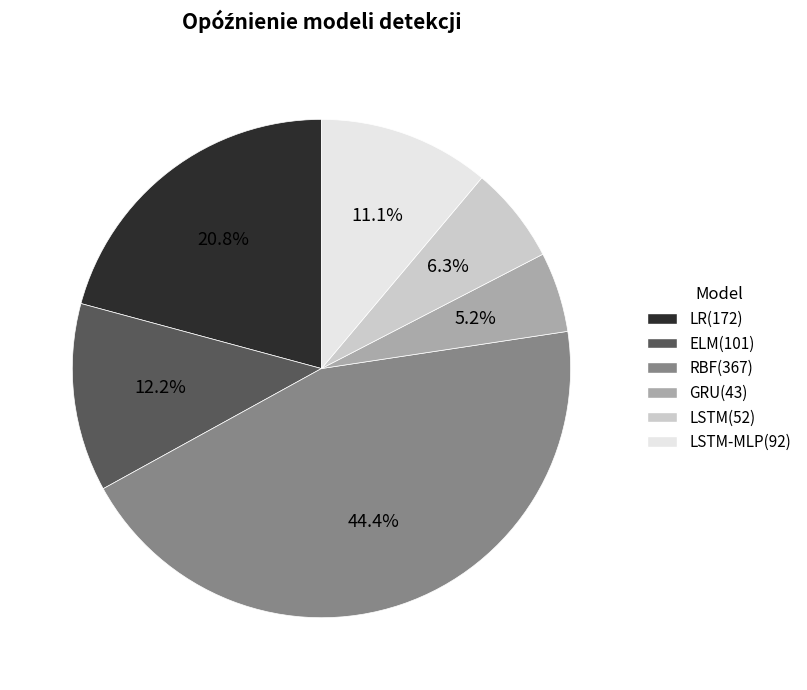

Does any single category account for the majority?

No